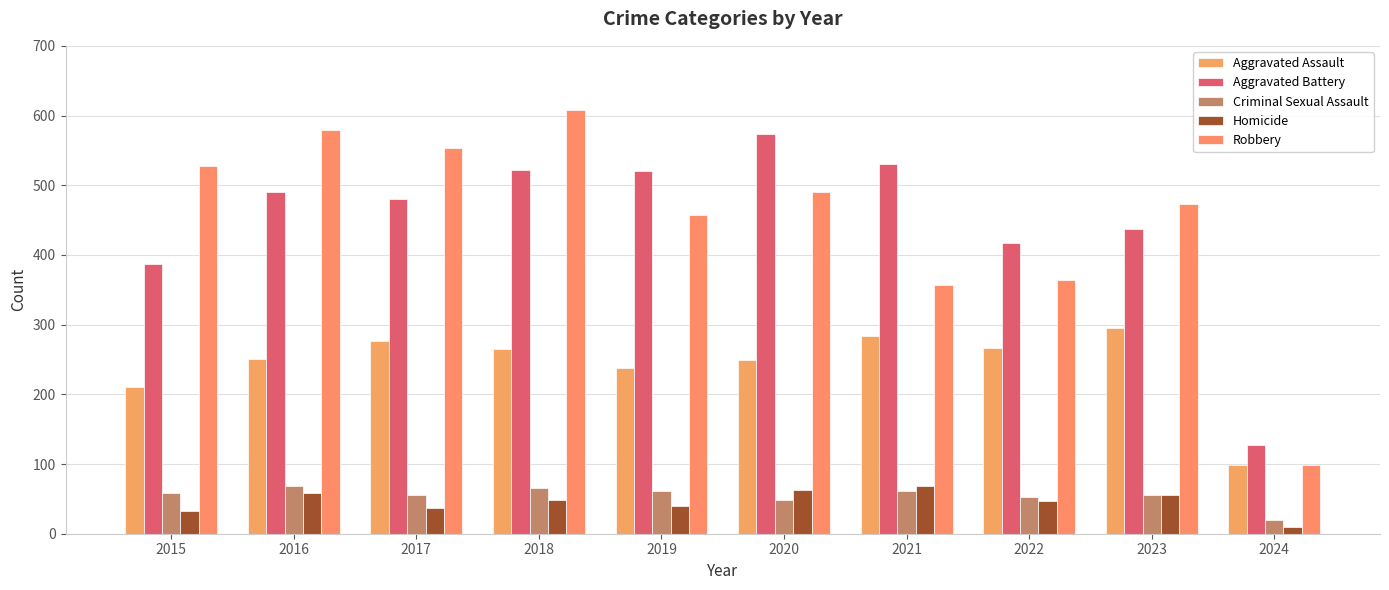

At which category does the chart reach its minimum across all series?

2024